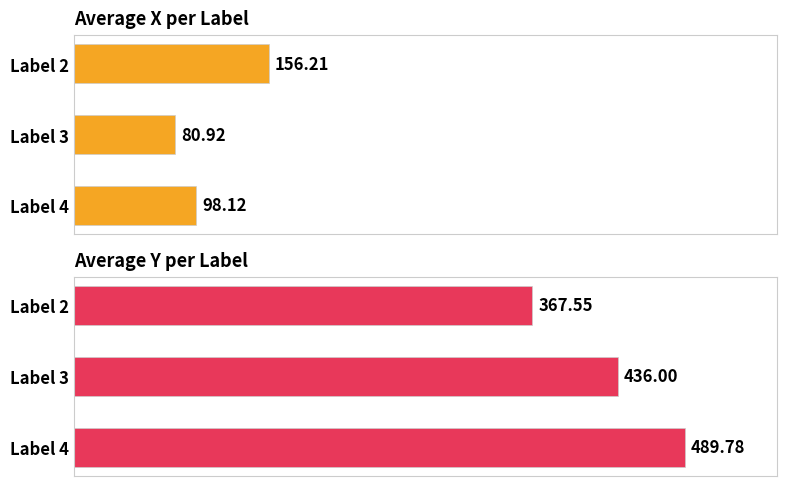

What is the total value across all series at Label 2?

523.8